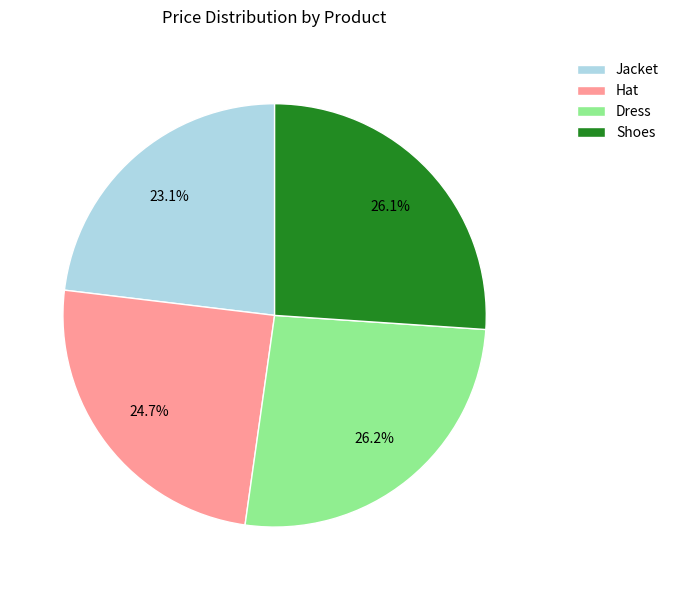

Which slice is the smallest?

Jacket